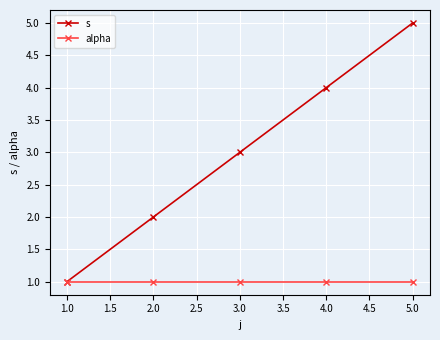

Which series has the largest total across all categories?

s